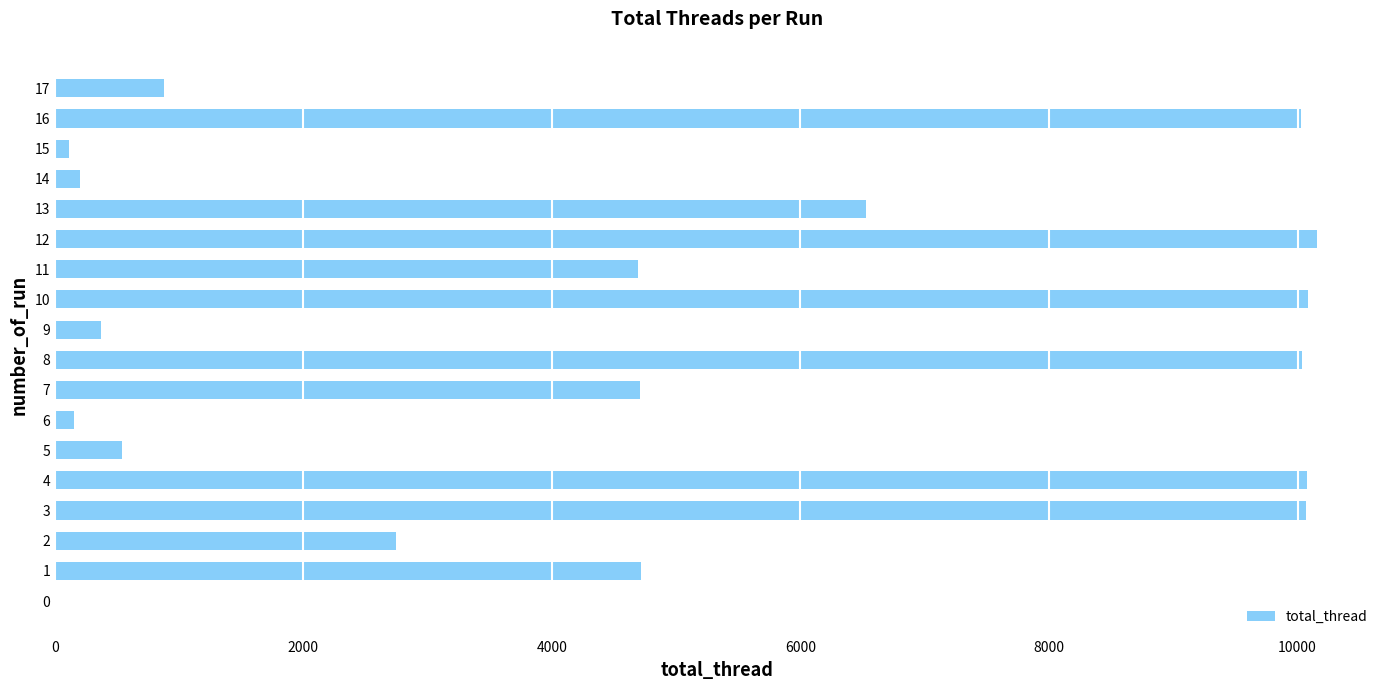

What is the change in value from 11 to 17?

-3813